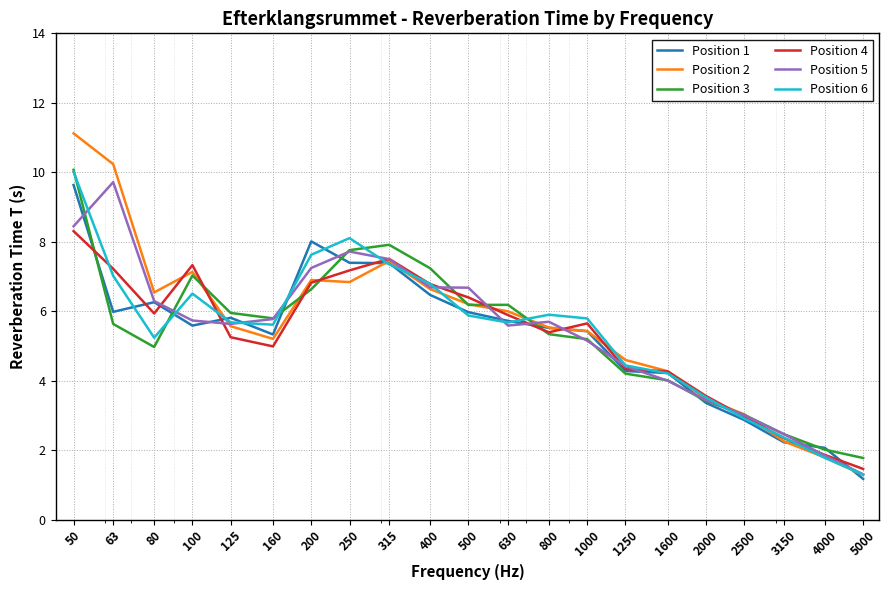

Count the number of categories in the chart.

21